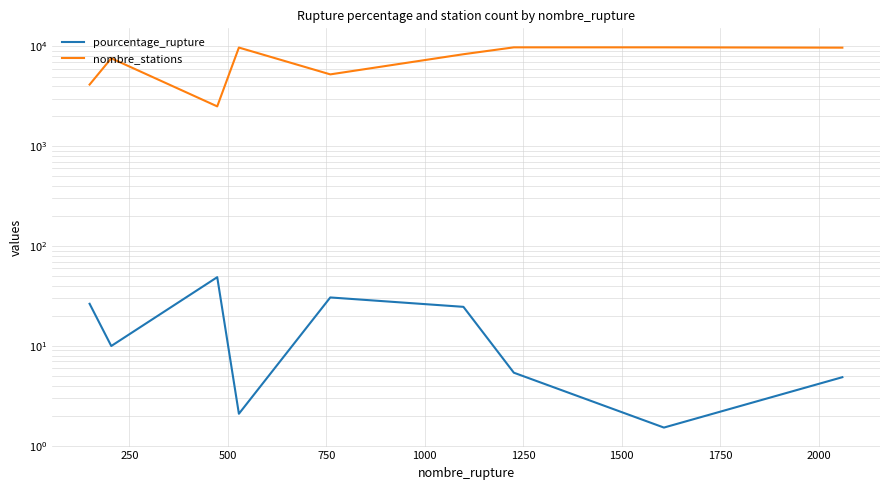

Is it true that pourcentage_rupture equals 1.4 at 750?

False